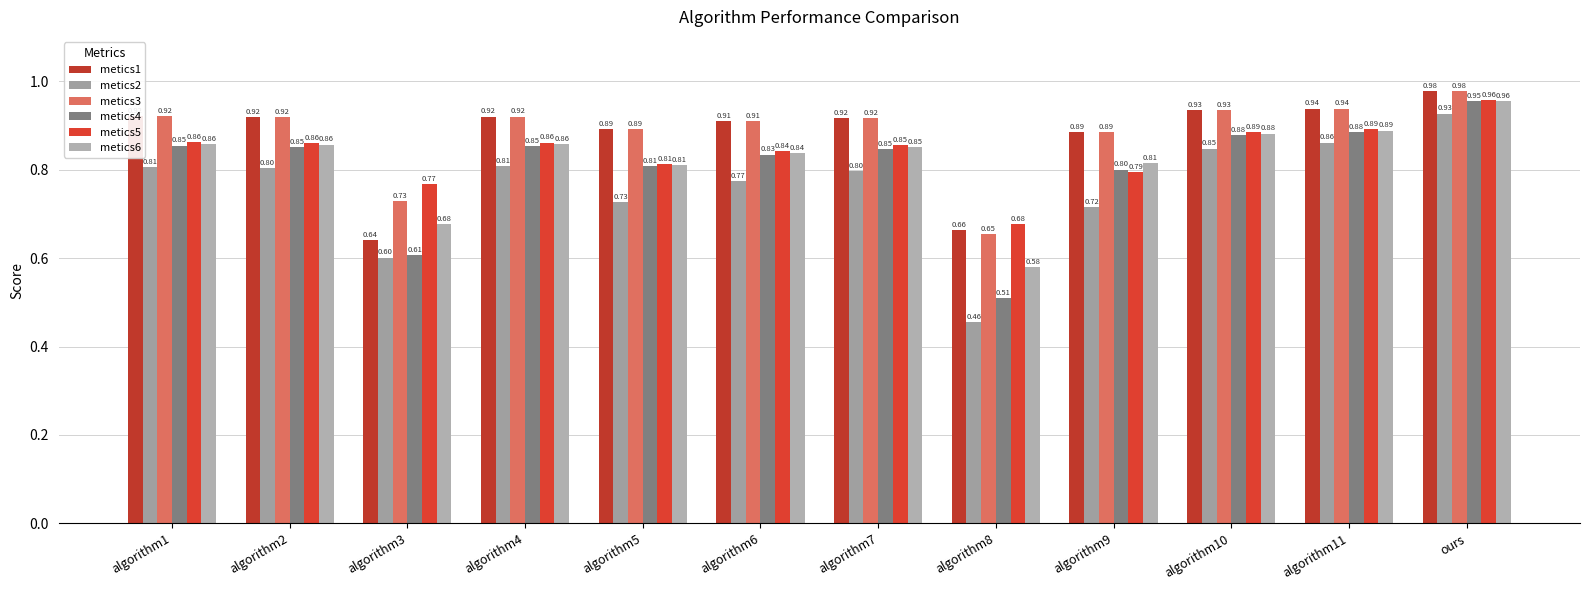

Is it true that metics4 equals 0.9 at algorithm4?

True